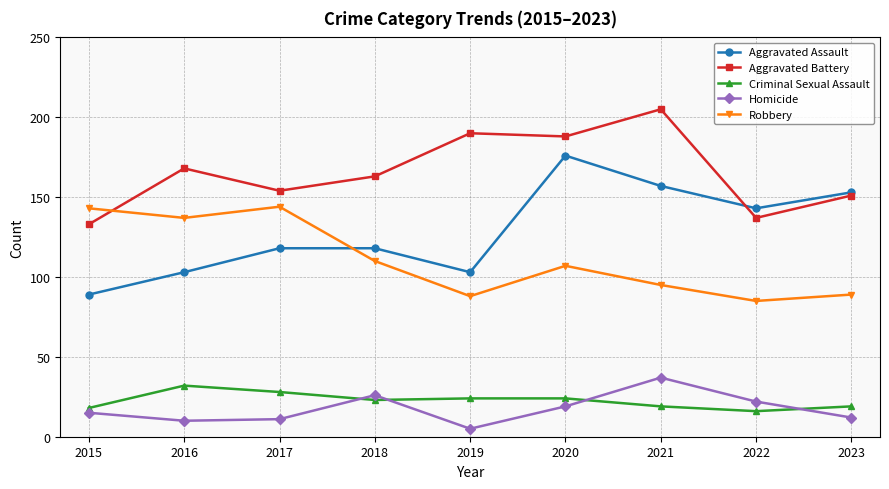

What is the difference between the maximum and second lowest values in the Homicide series?

27